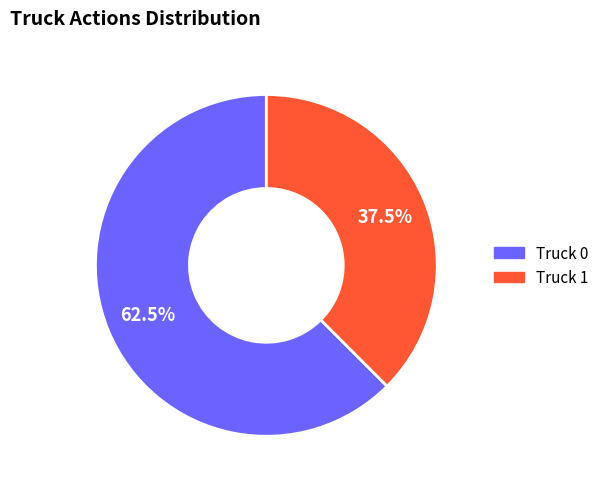

What is the smallest slice in the pie chart?

Truck 1